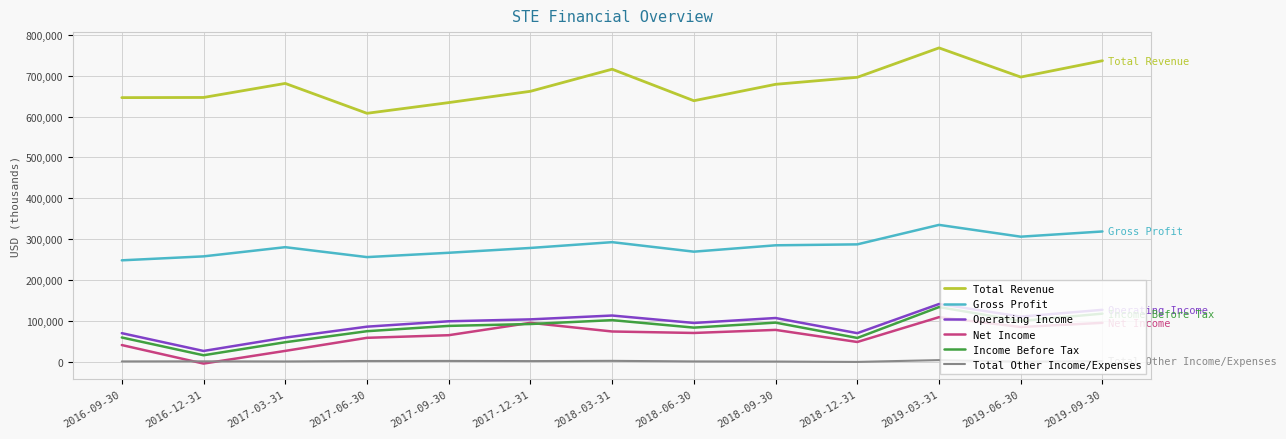

Is the value of Income Before Tax at 2019-09-30 greater than the value of Gross Profit at 2018-09-30?

No